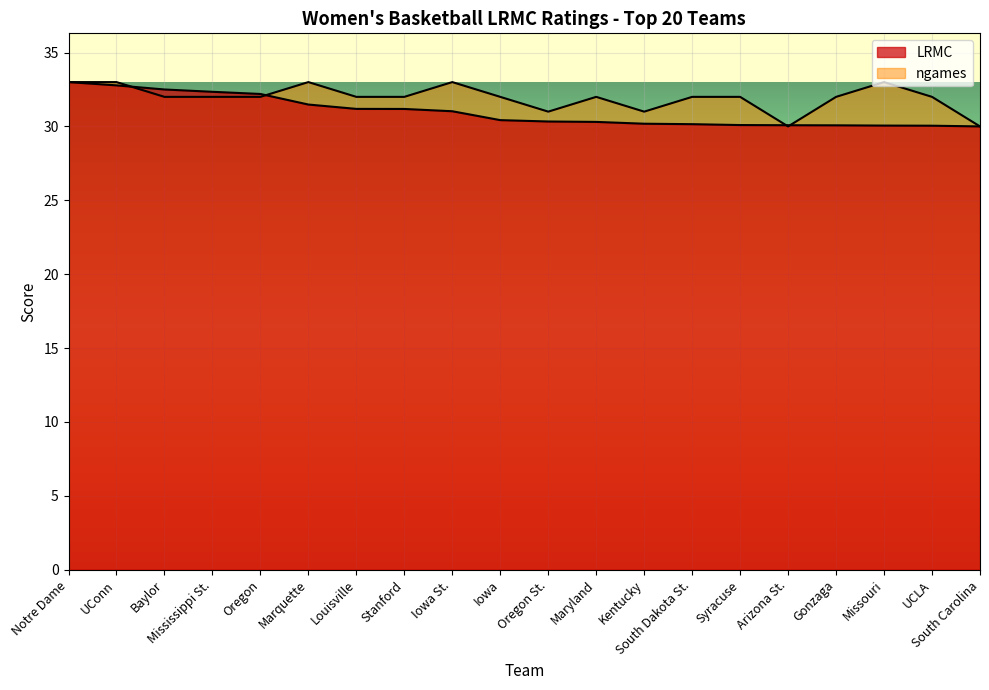

Rank the series by their maximum value, from highest to lowest.

LRMC, ngames